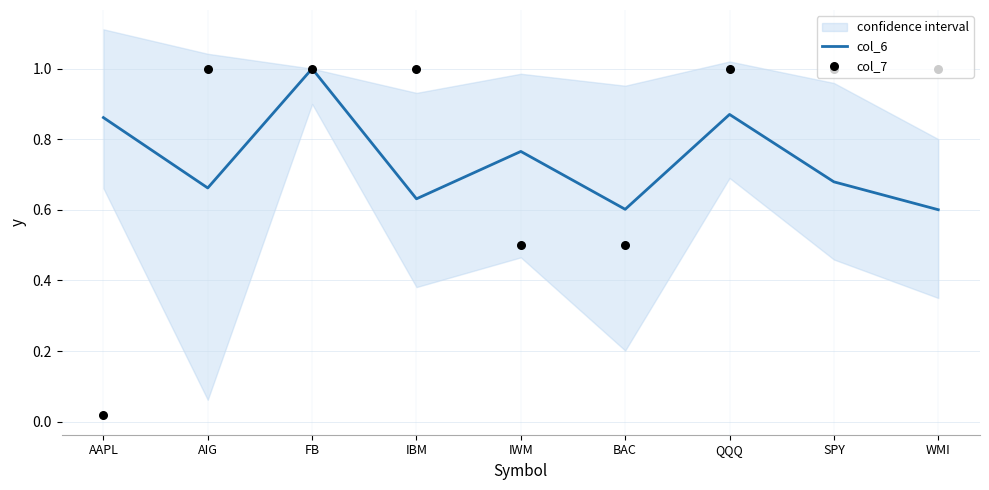

At which category is the sum across all series the highest?

FB